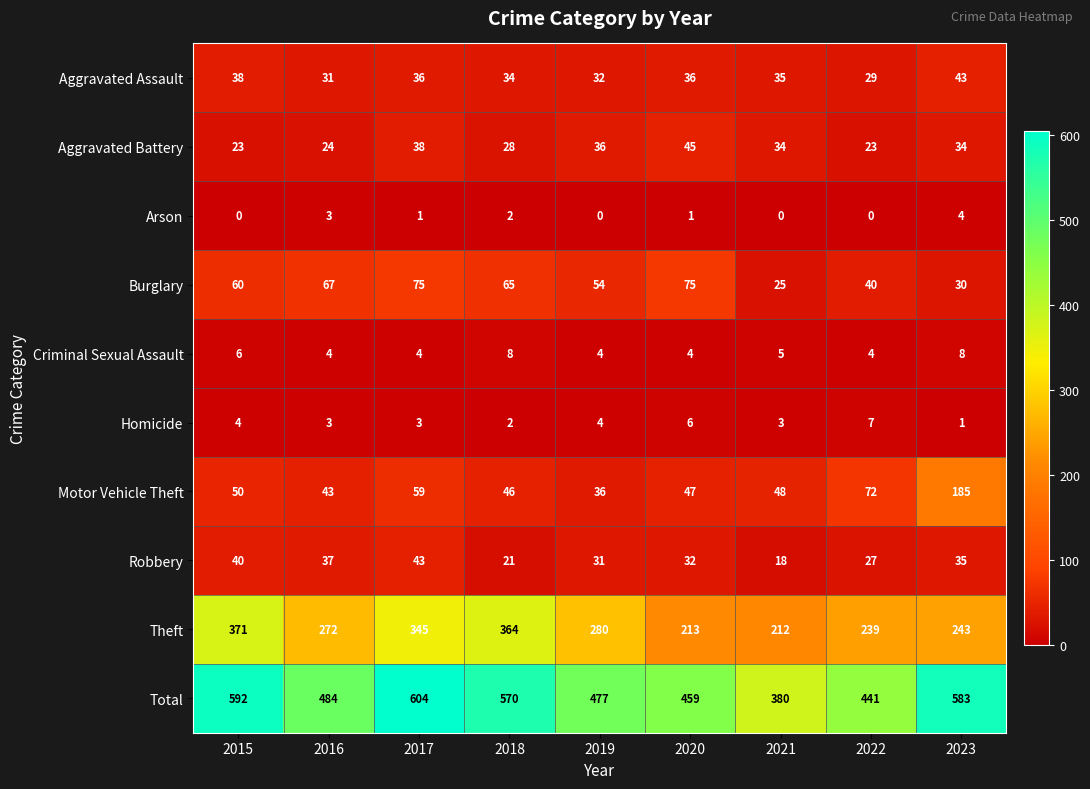

How many distinct data groups are displayed?

10